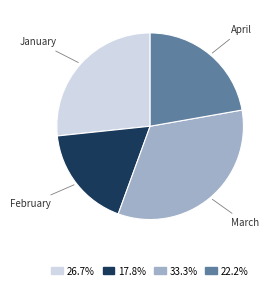

Count the number of slices in the pie.

4